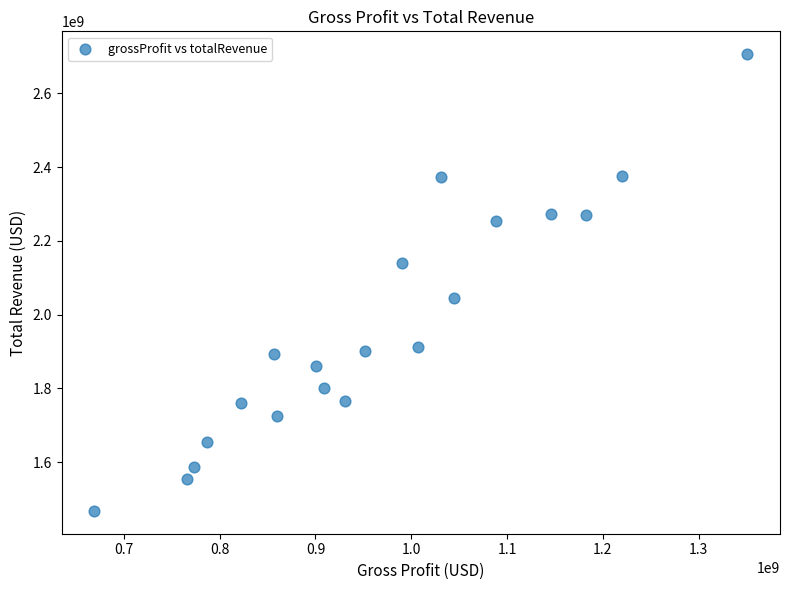

What is the range of X values (max minus min)?

682000000